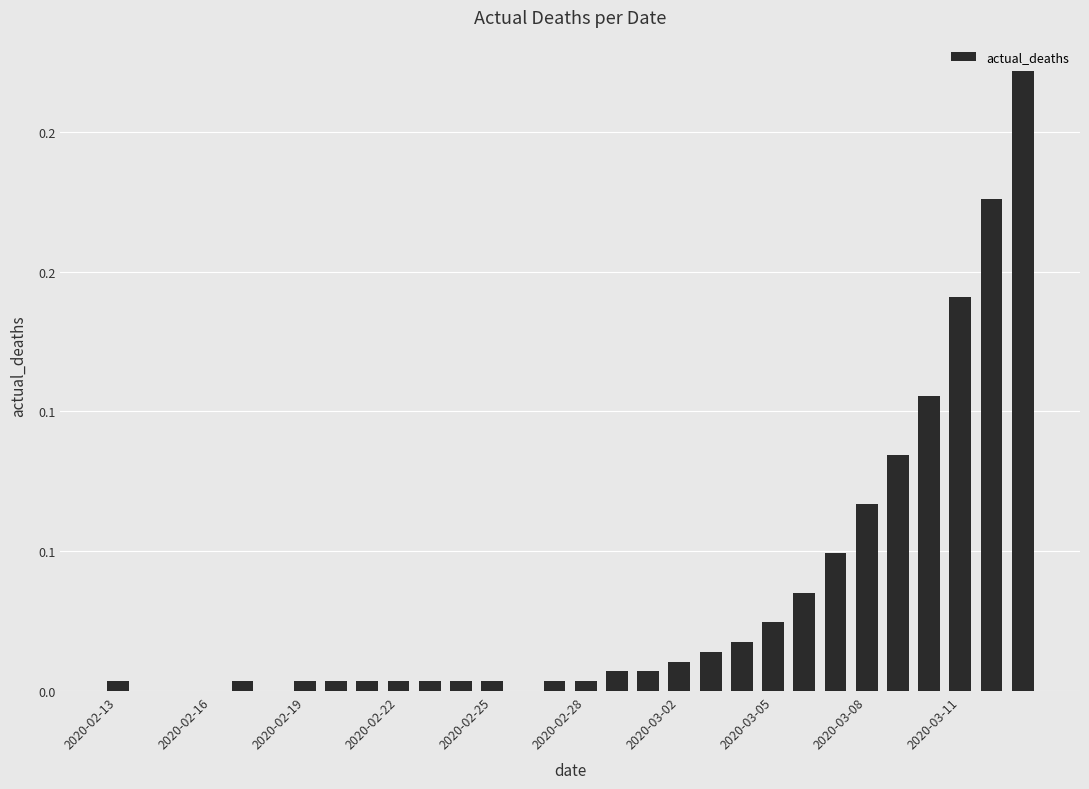

What is the maximum value shown in the chart?

0.2